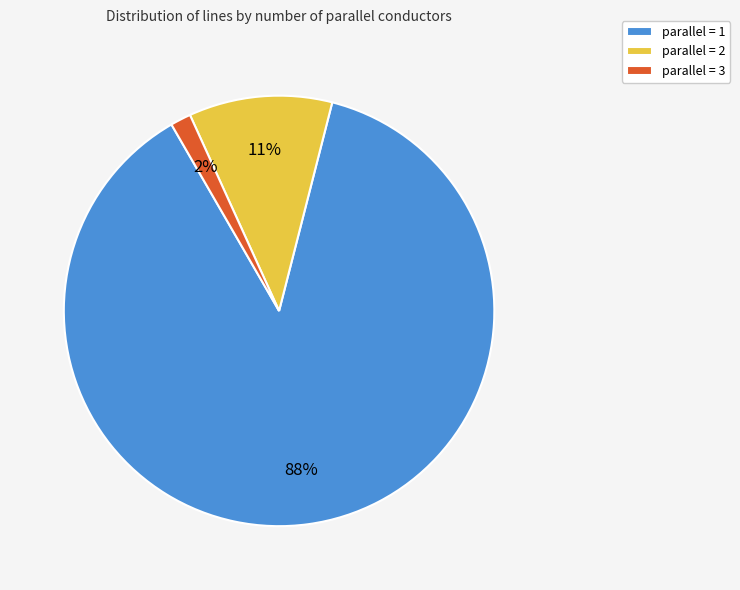

Count the number of slices in the pie.

3